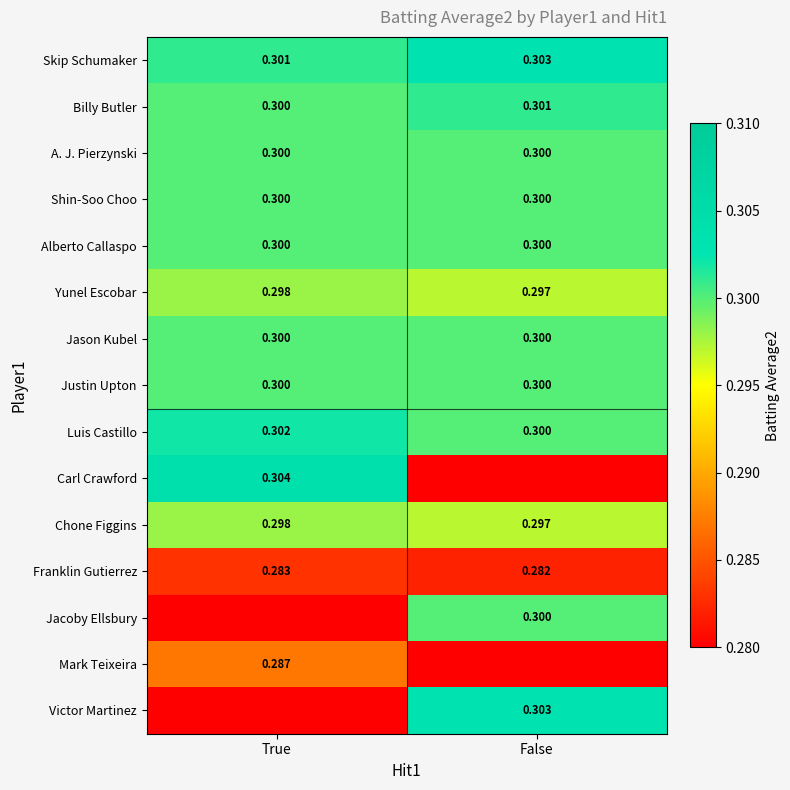

True or false: Justin Upton has a value of 0.3 at False.

True